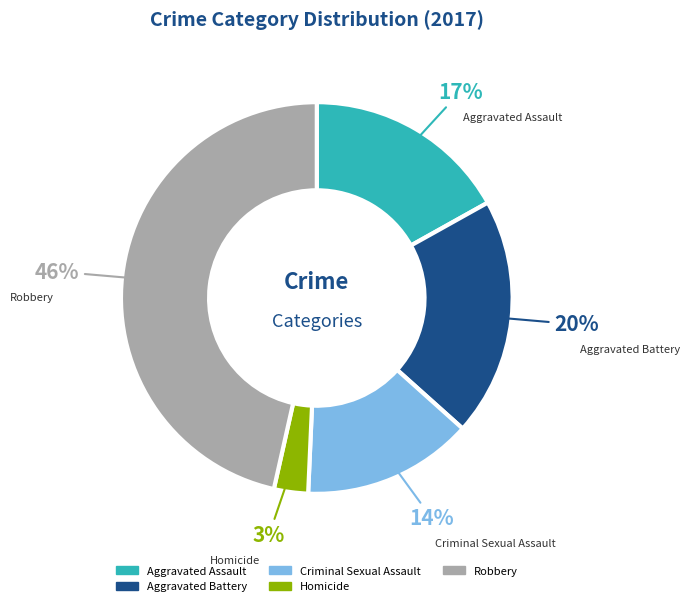

What is the smallest slice in the pie chart?

Homicide